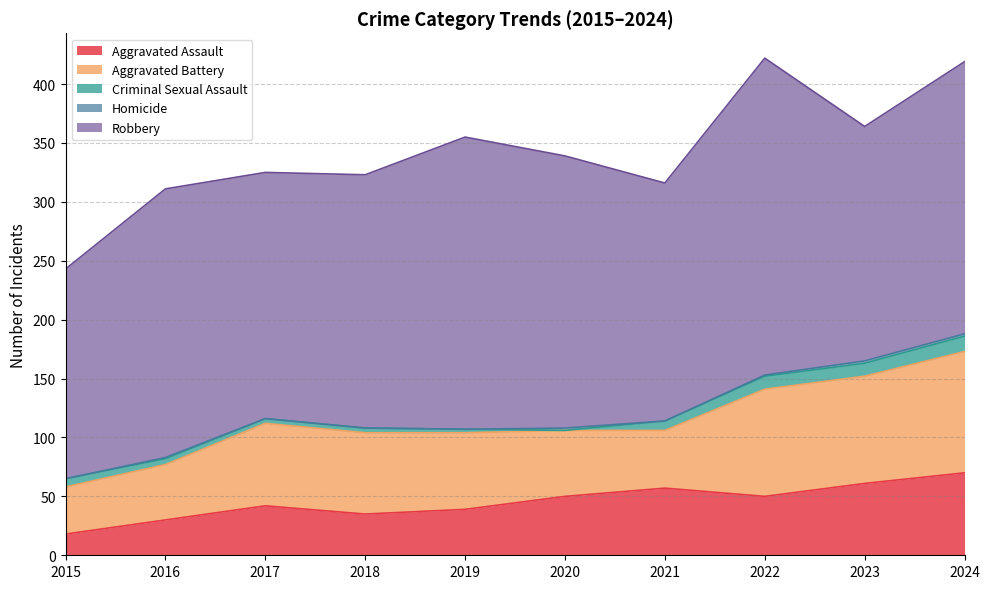

Where is the first local maximum for Aggravated Assault?

2017